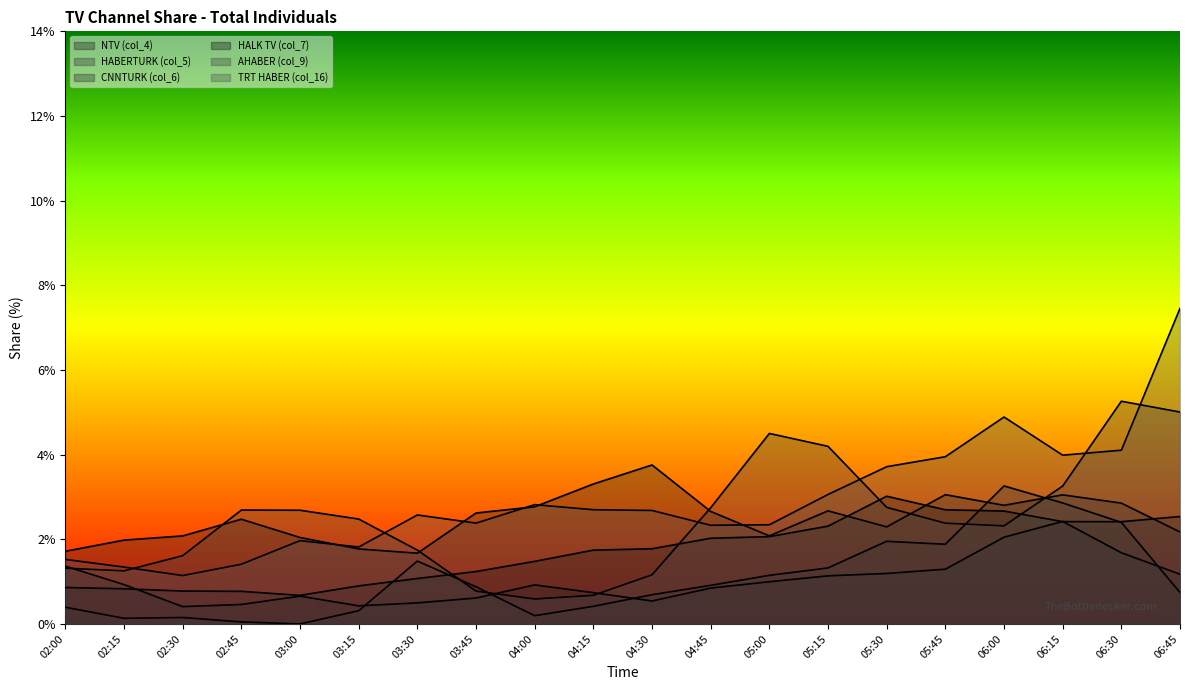

What is the label of the 1st point from the right?

06:45